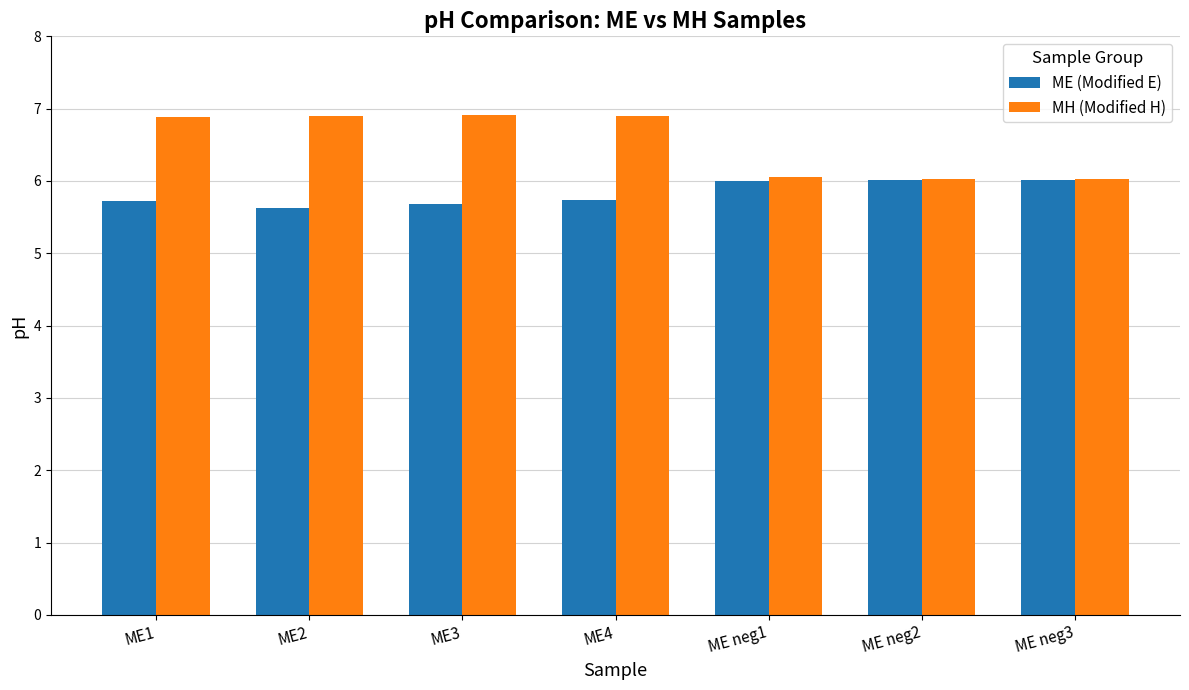

What is the value of the MH (Modified H) bar at the 6th from the left?

6.0